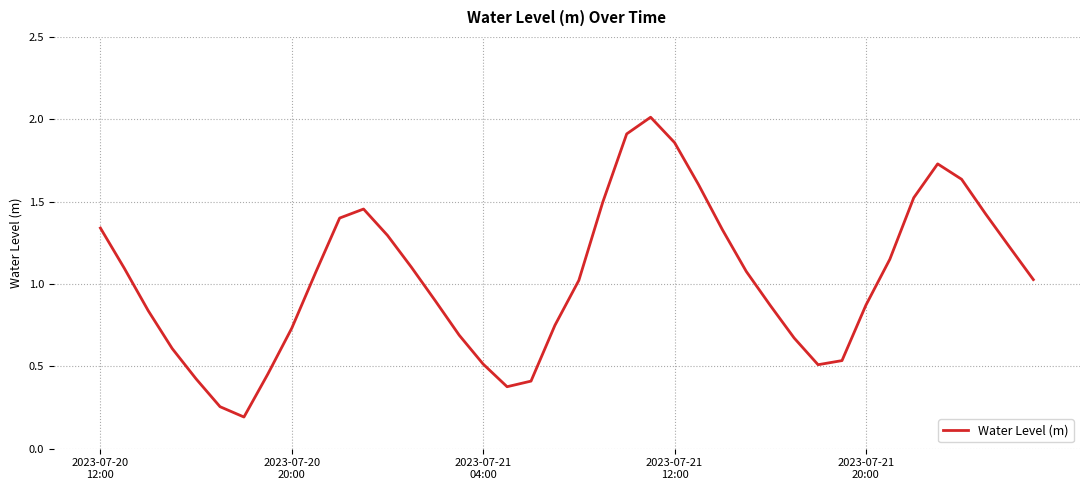

What is the greatest value displayed?

2.0